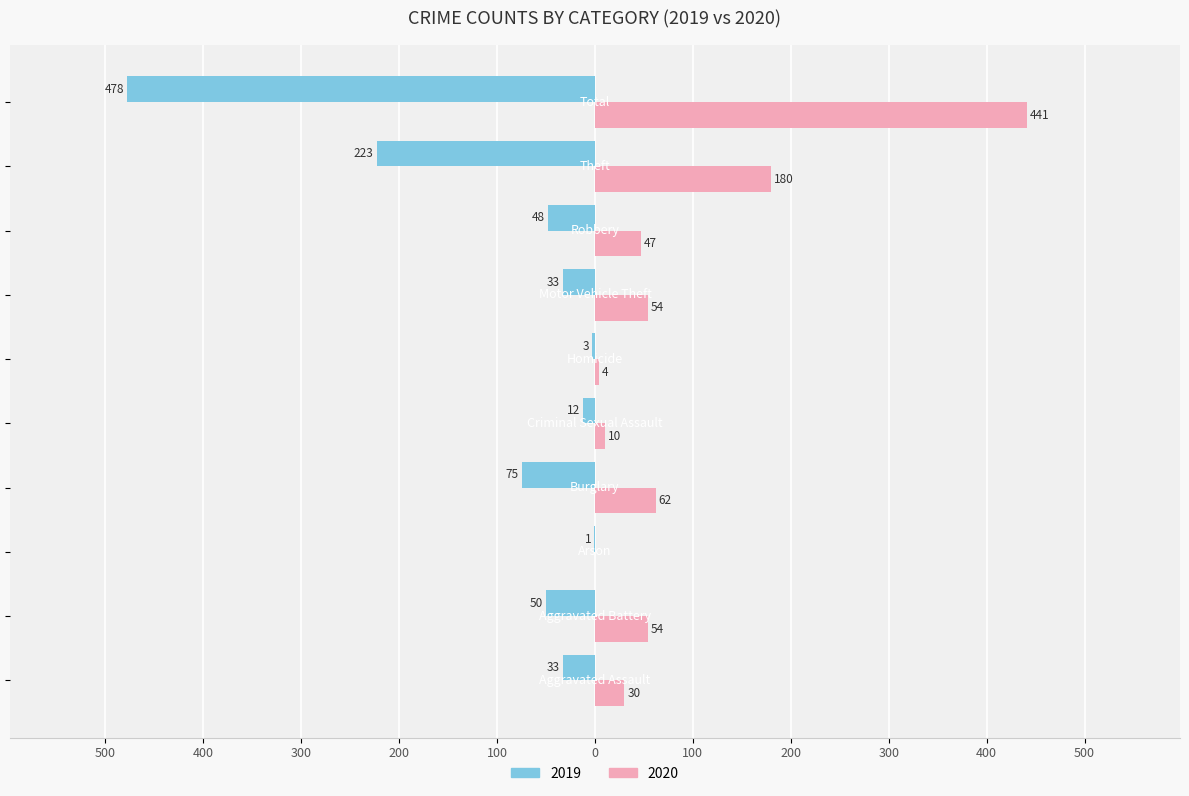

What are all the series names shown in the legend?

2019, 2020